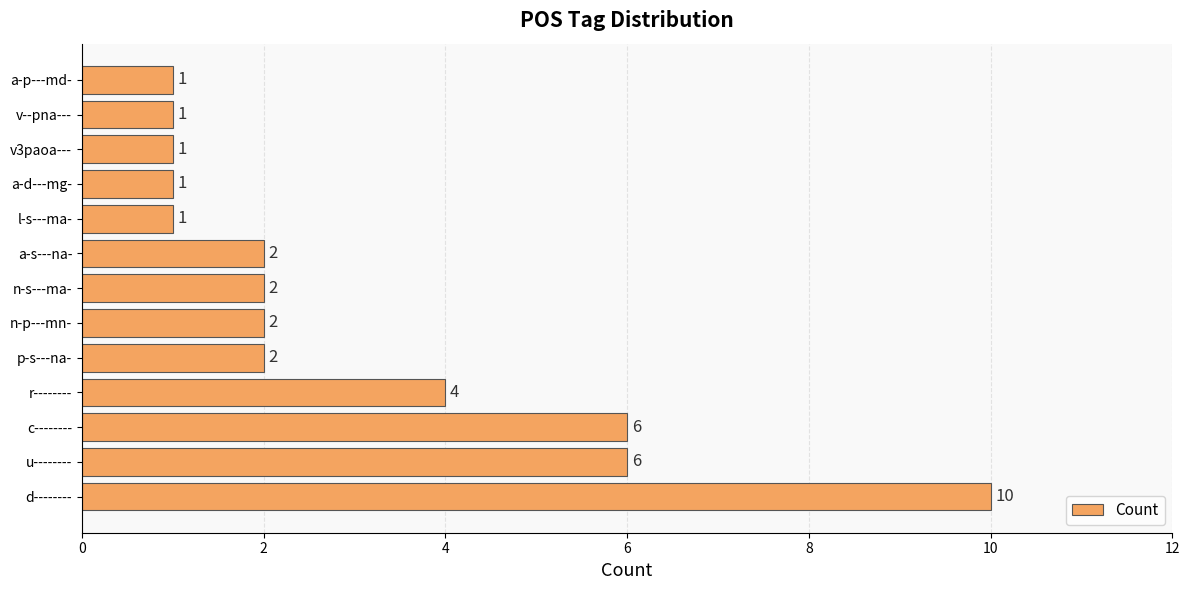

Between n-s---ma- and u--------, which is larger?

u--------